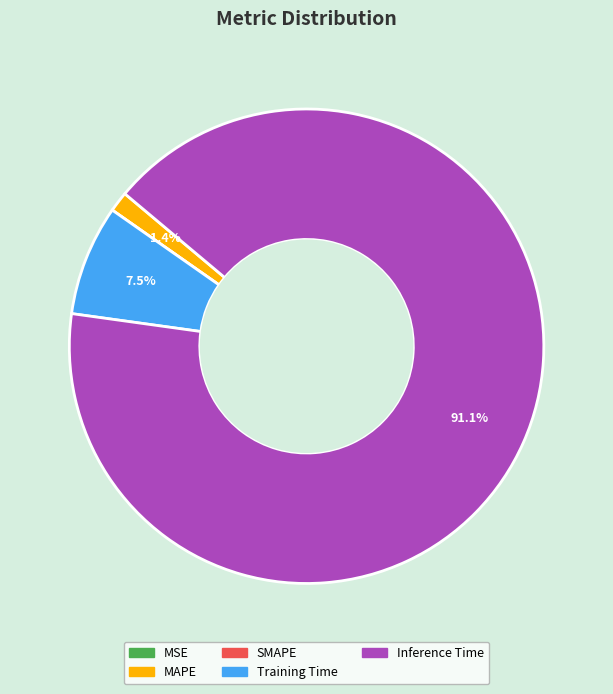

How much of the chart is everything except Training Time?

92.5%